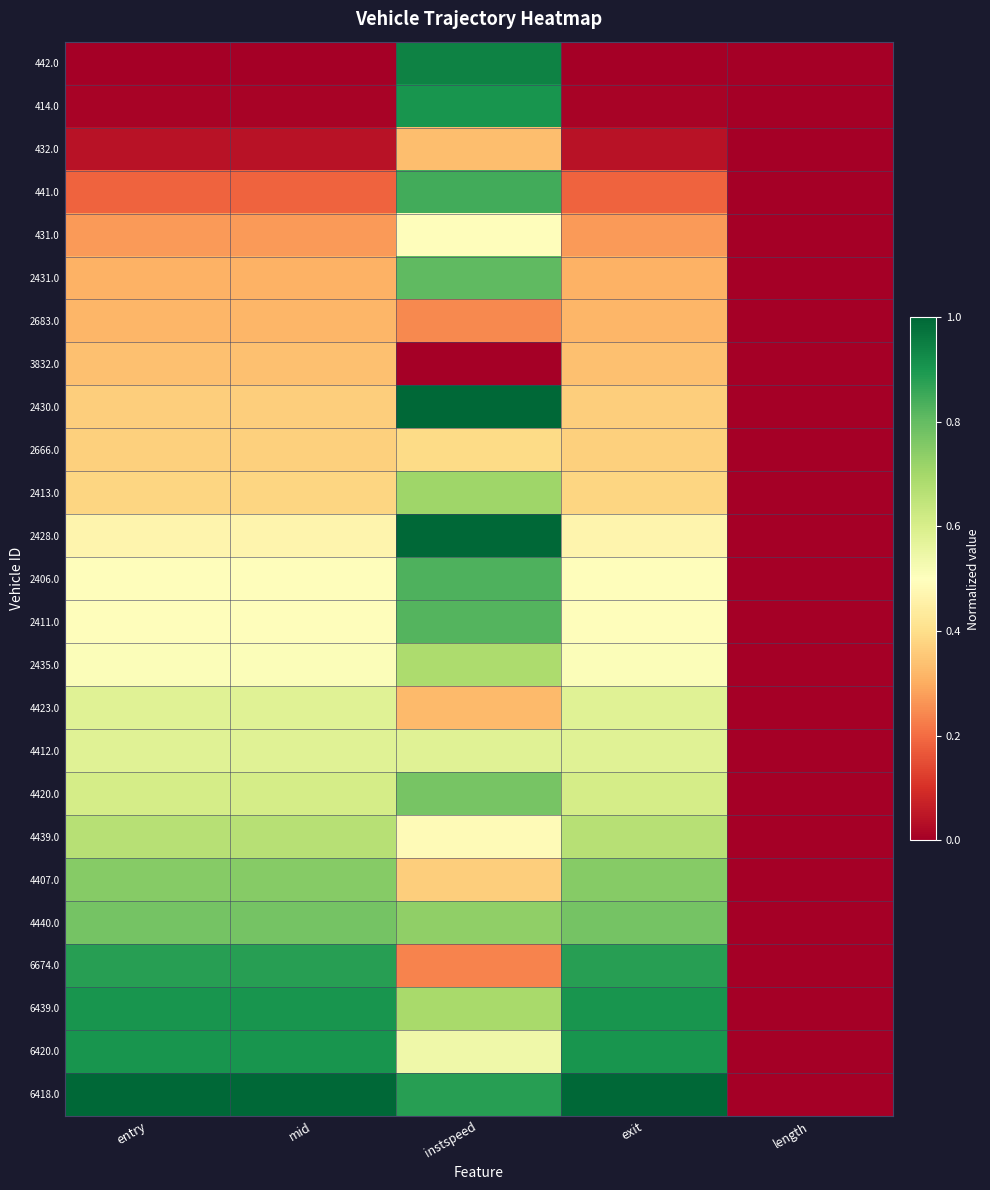

Between length and instspeed, which is larger?

instspeed